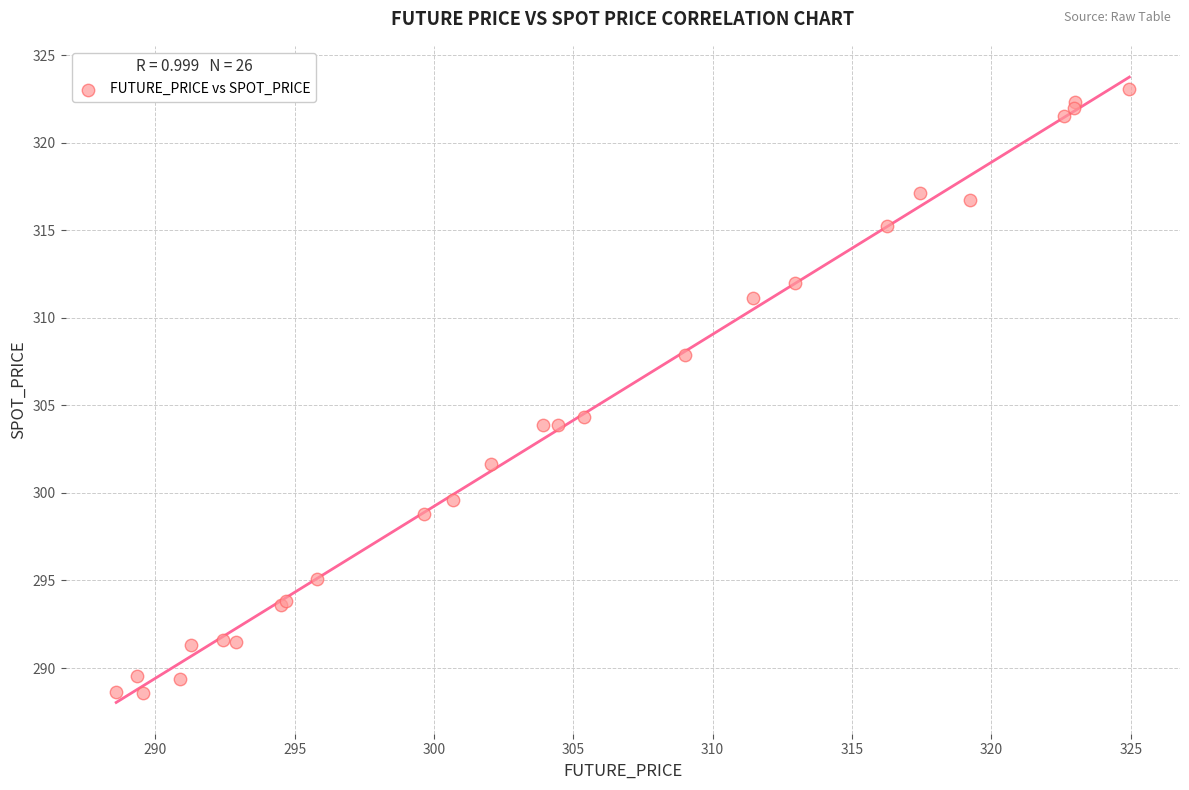

What Y value in the scatter plot is closest to 305?

304.3